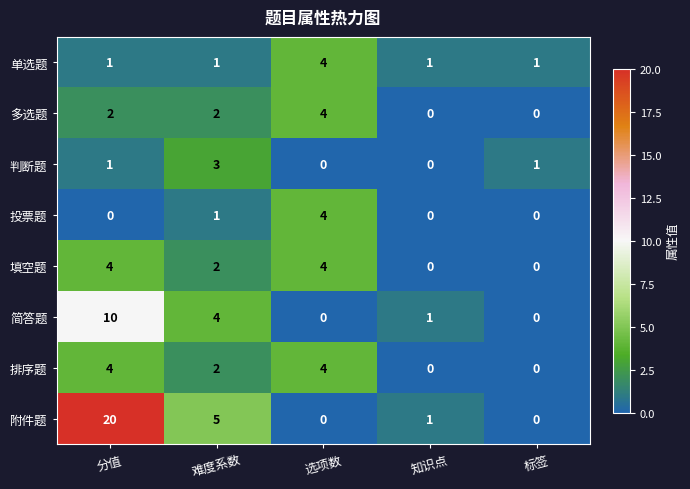

What is the maximum value for 填空题?

4